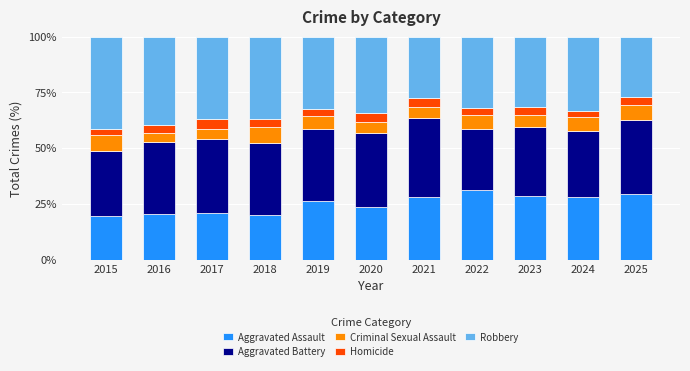

What is the total value across all series at 2024?

100.0